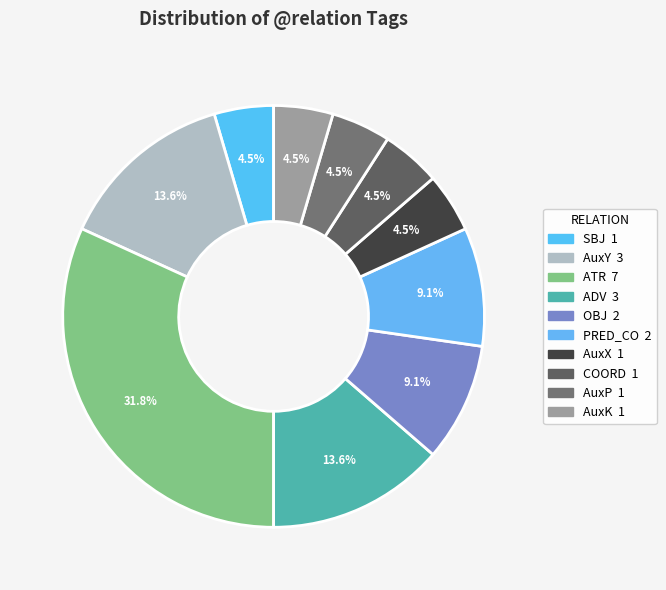

To the nearest percent, what is the combined percentage of OBJ and AuxY?

23%